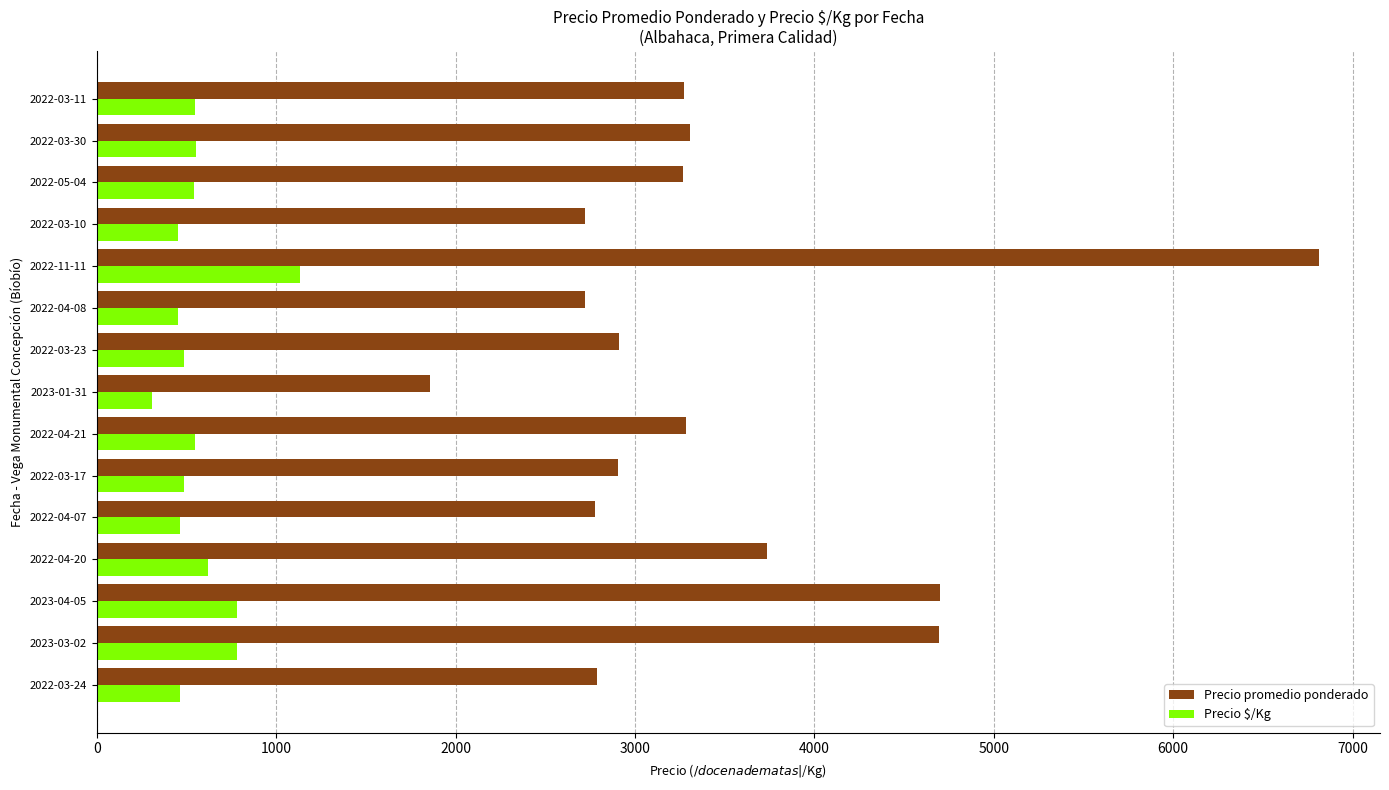

What is the average value of the Precio $/Kg series?

575